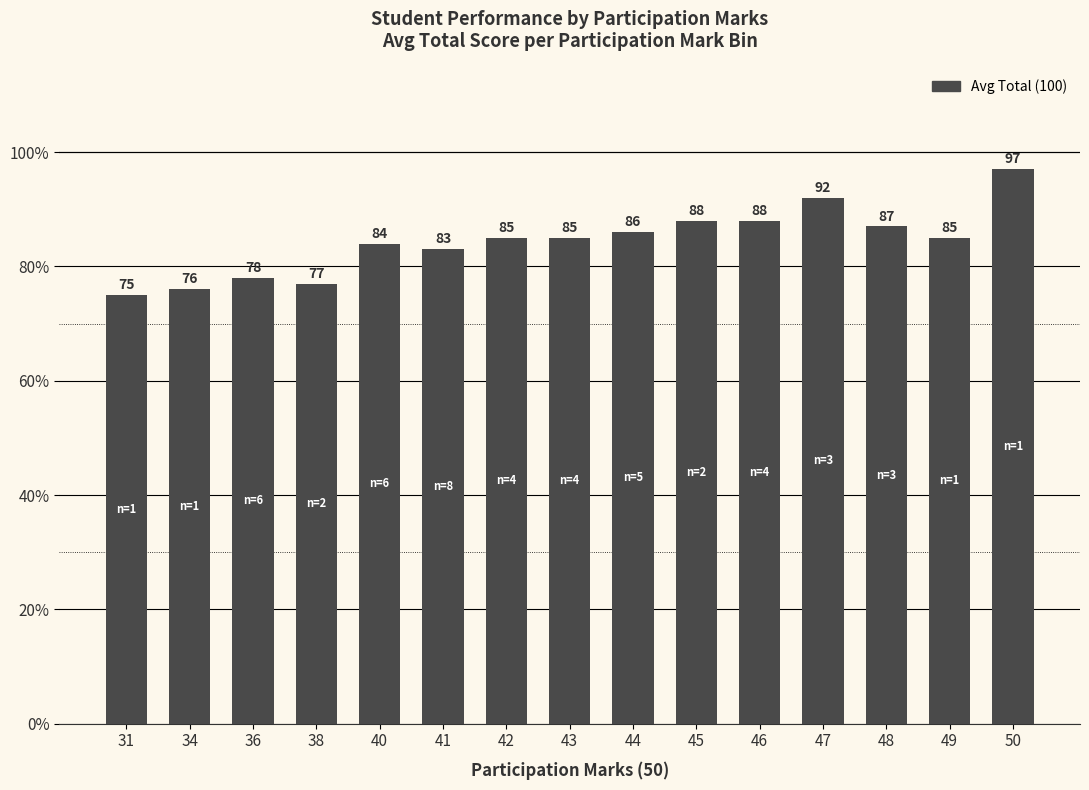

How many distinct data groups are displayed?

1